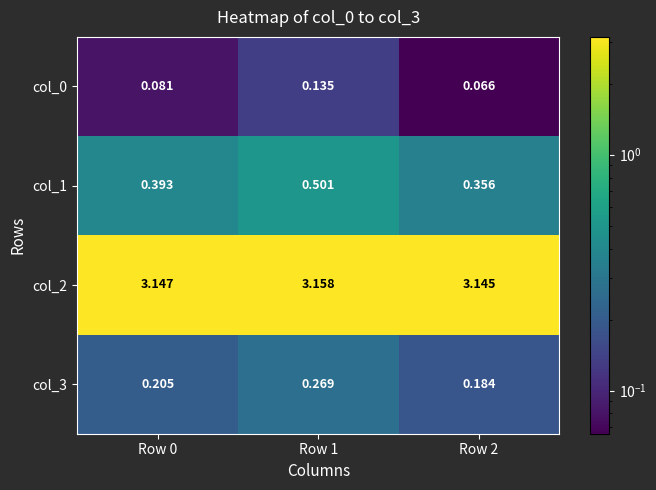

At which category is the sum across all series the highest?

Row 1